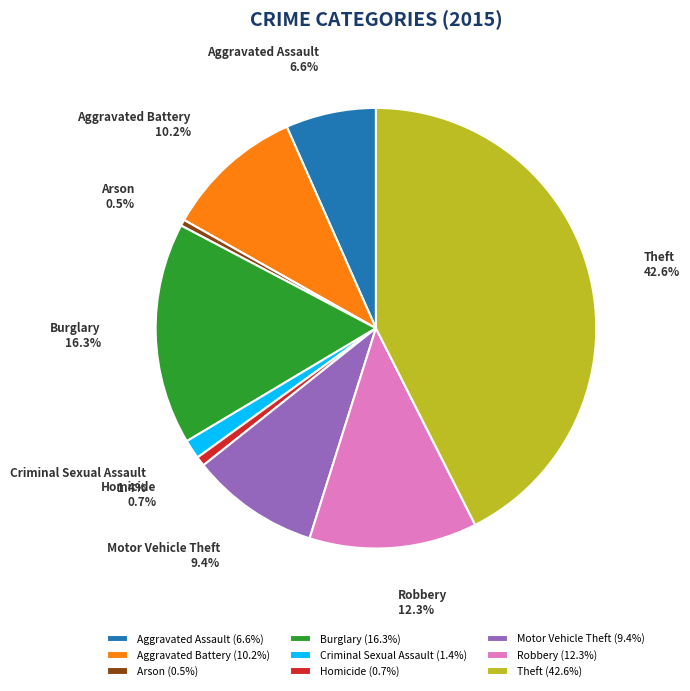

Count the number of slices in the pie.

9